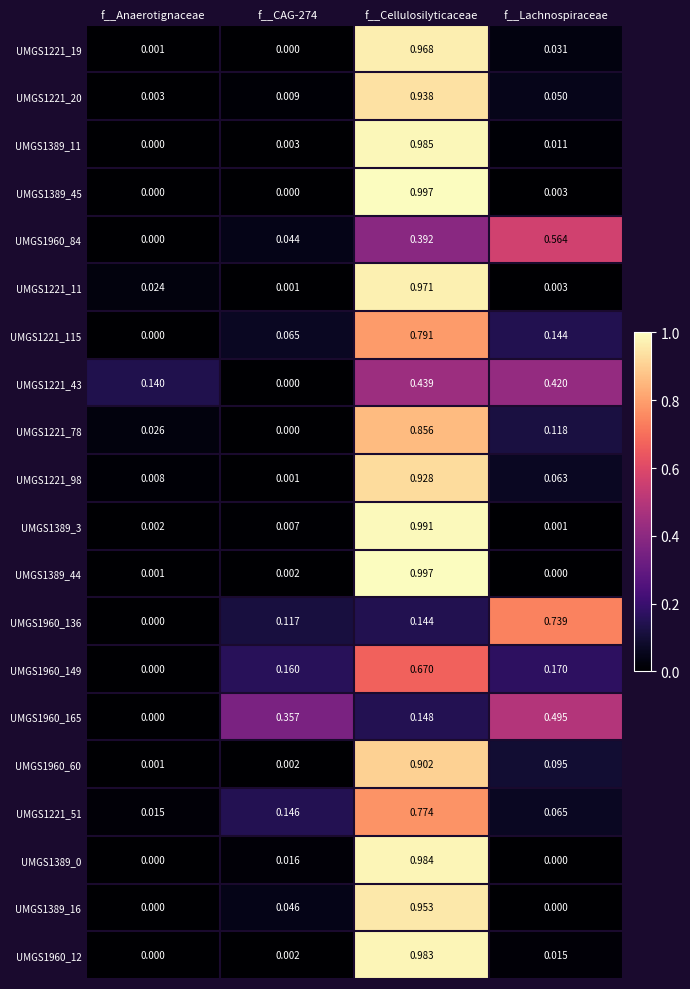

Where is UMGS1960_60 nearest to the value 0?

f__Anaerotignaceae